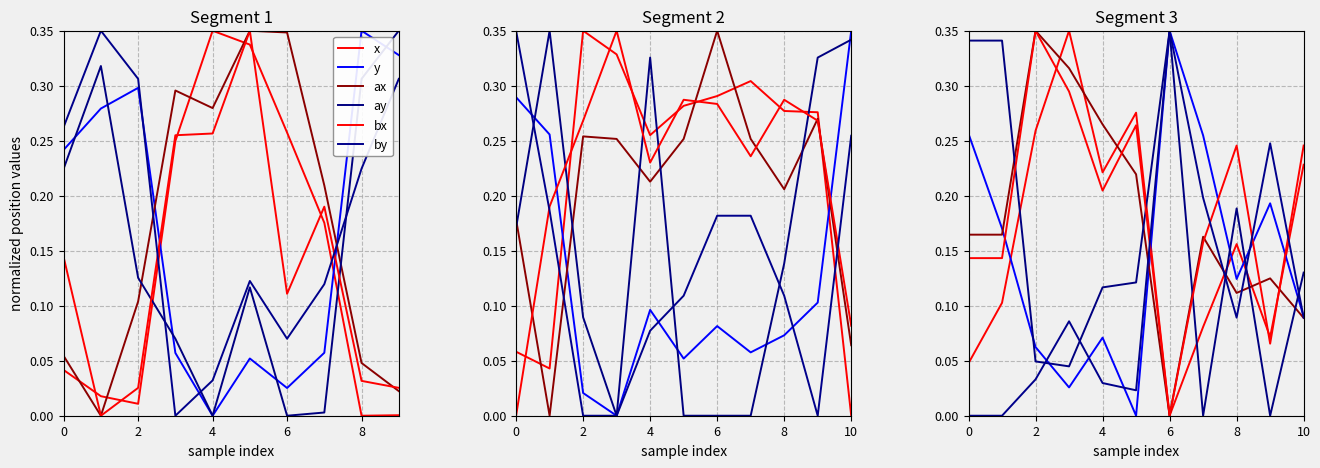

What is the label of the 7th point from the left?

6